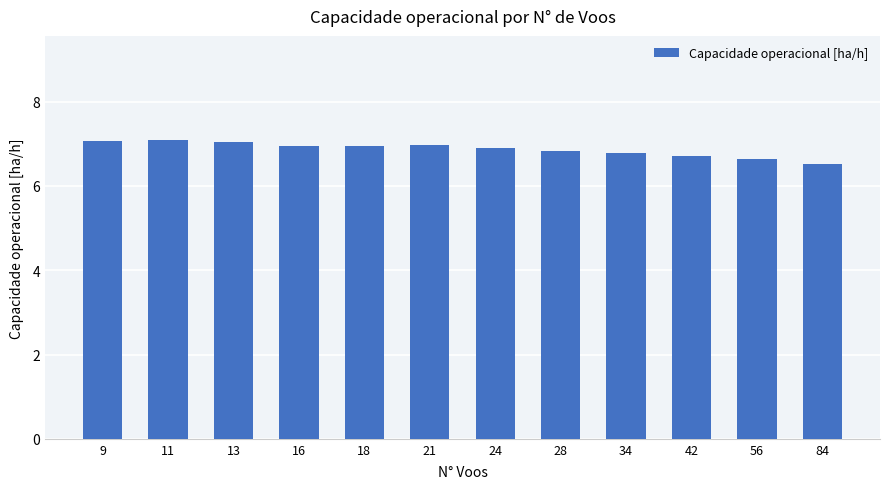

What is the average value?

6.9